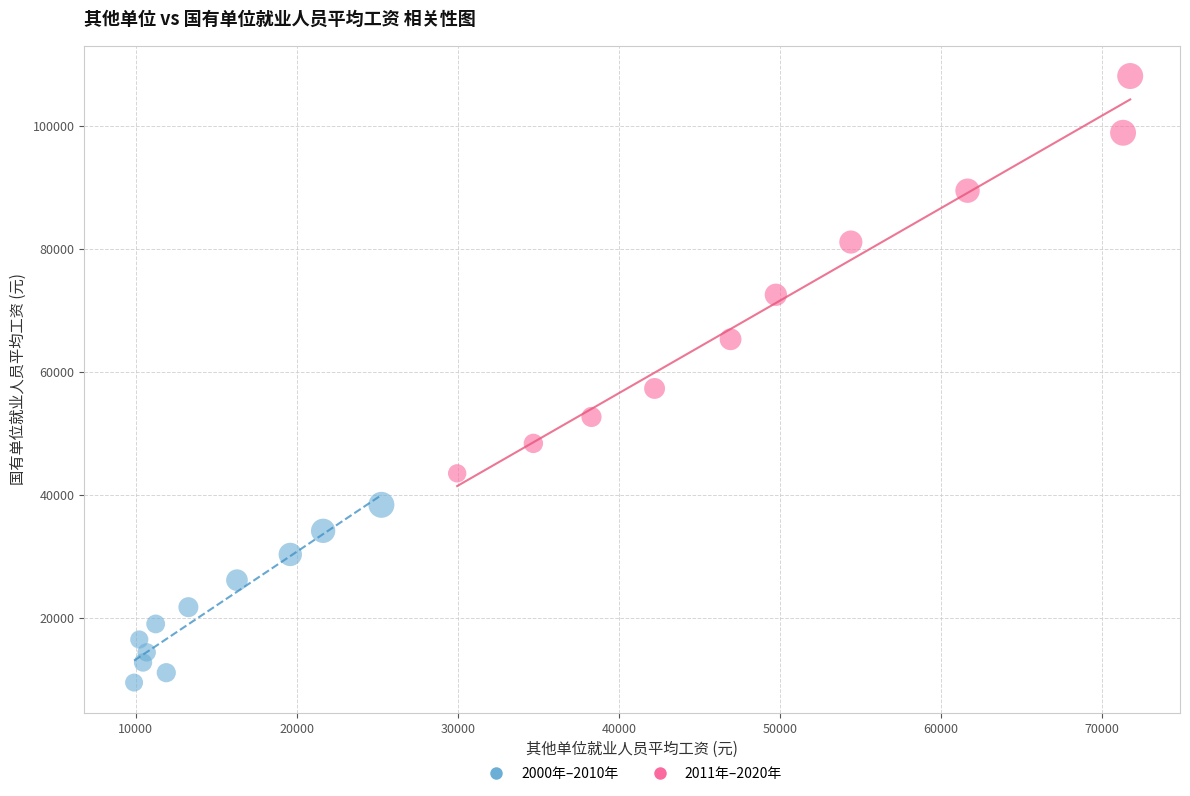

Which series contains the lowest Y value?

2000年–2010年